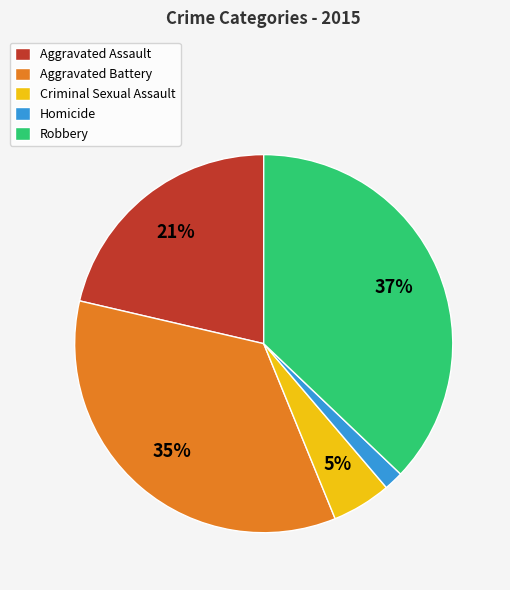

How many slices are in this pie chart?

5